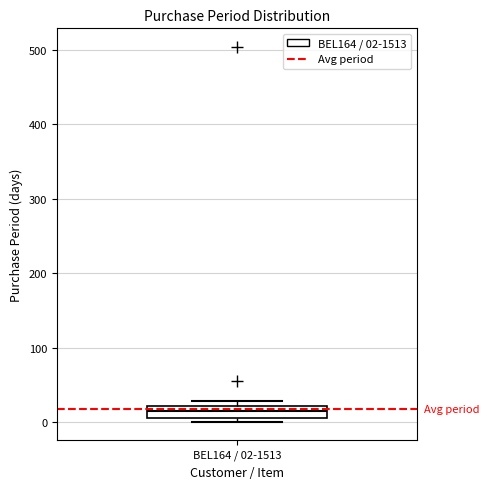

Read this box plot against the y-axis: the position of the median line, the range covered by the box, and the ends of both whiskers. The values are not printed on the chart, so give them approximately, as read against the axis.

median 20 (inside the box), box 10 to 20, whiskers 0 to 30